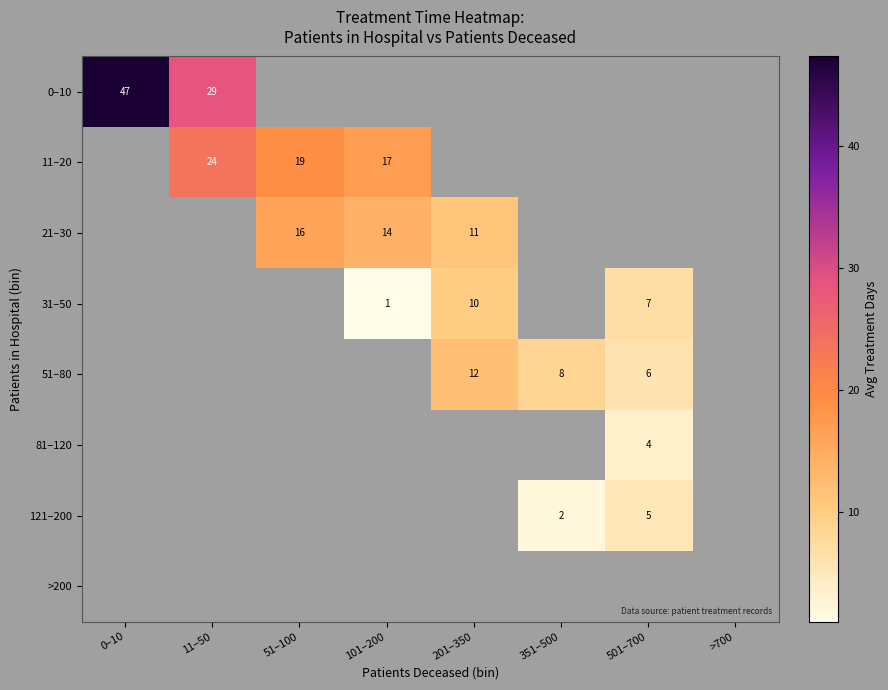

At 101–200, list the series in order from smallest to largest.

31–50, 51–80, 81–120, 121–200, >200, 21–30, 0–10, 11–20